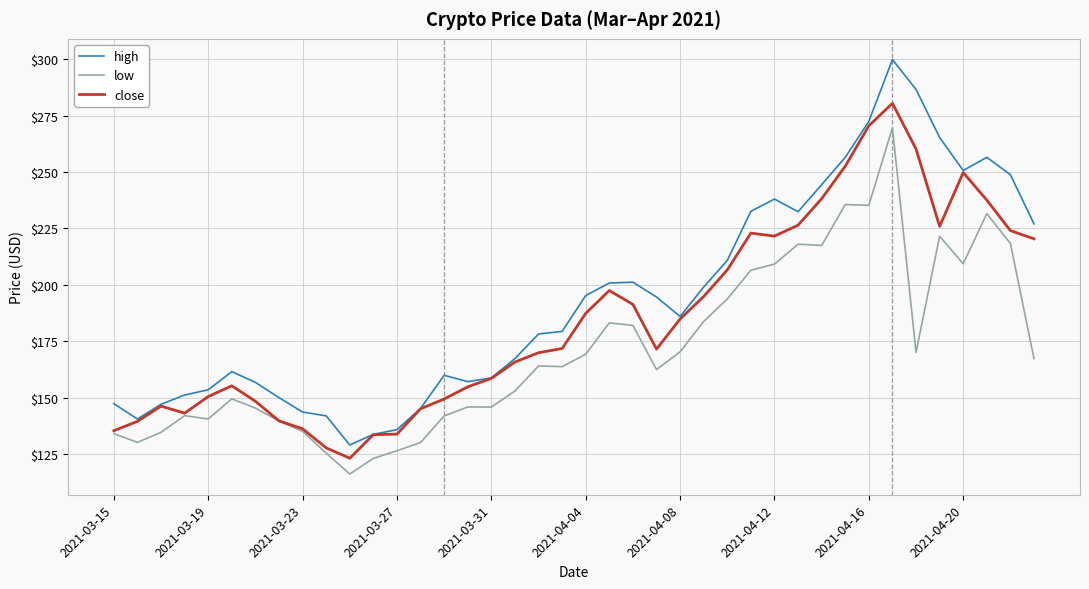

What is the minimum value shown in the chart?

116.1